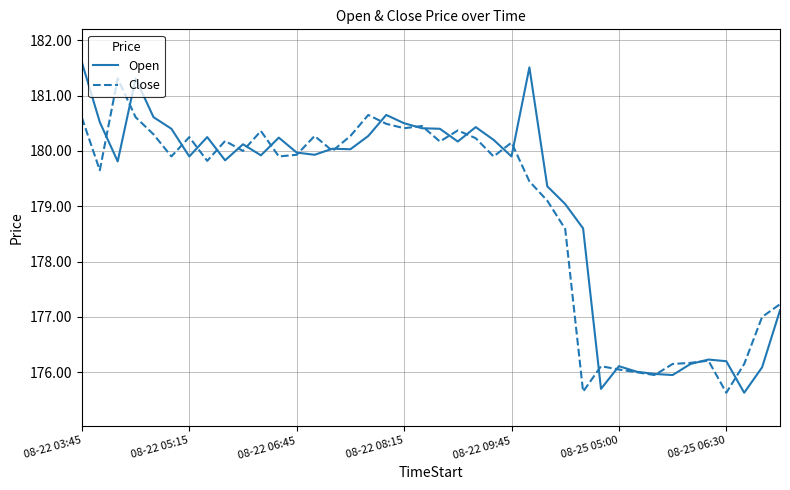

What is the maximum value shown in the chart?

181.6